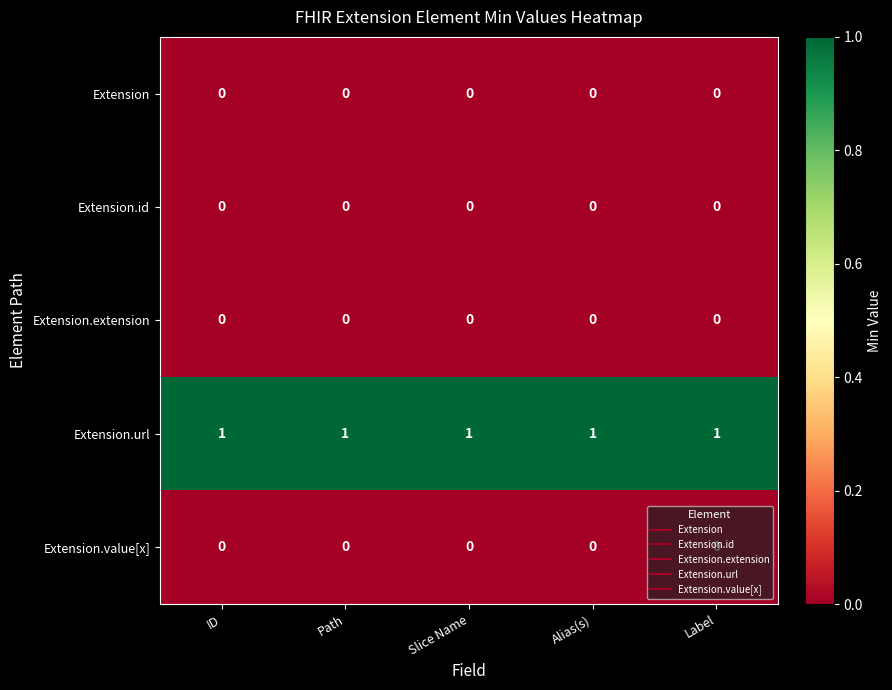

Which series has the largest total across all categories?

Extension.url